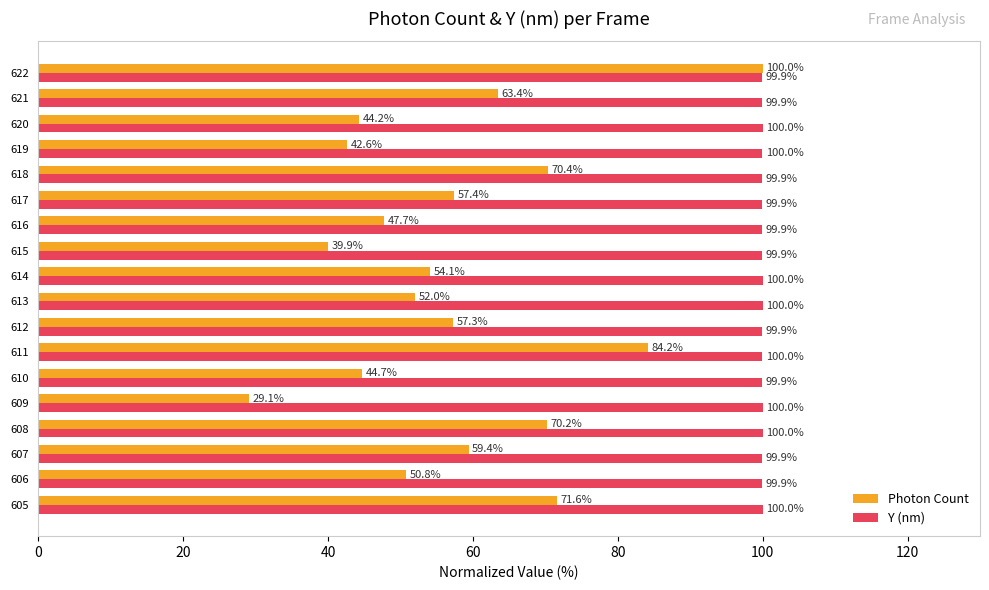

What is the minimum value for Photon Count?

29.1